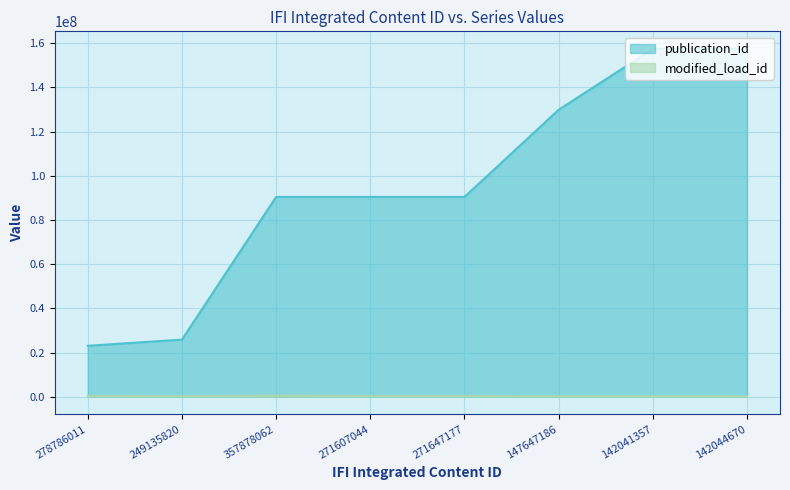

Which series has the largest range (max minus min)?

publication_id